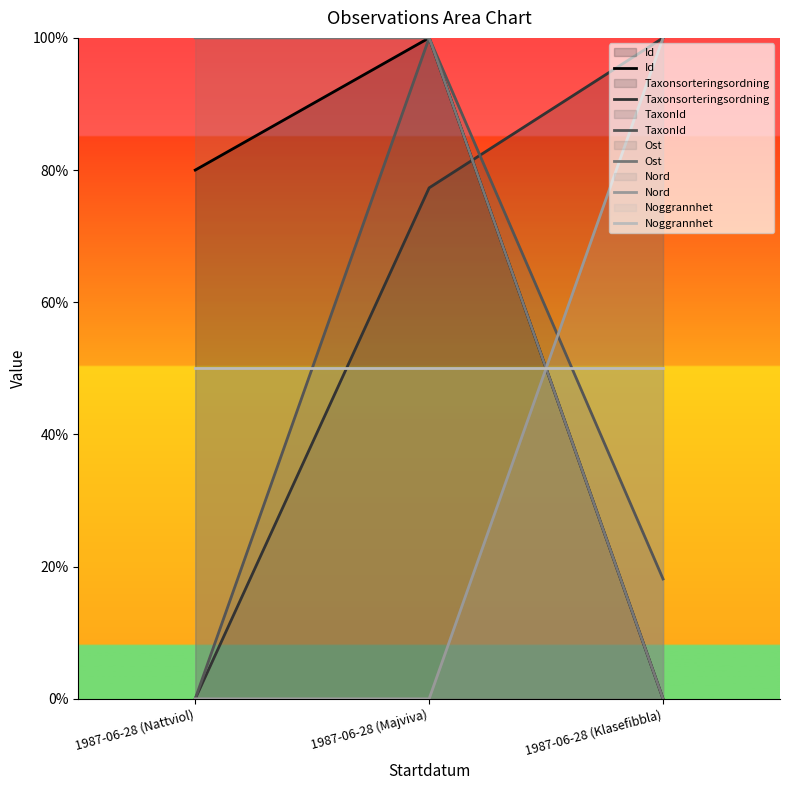

Count the Ost values in the range 0 to 100.

3